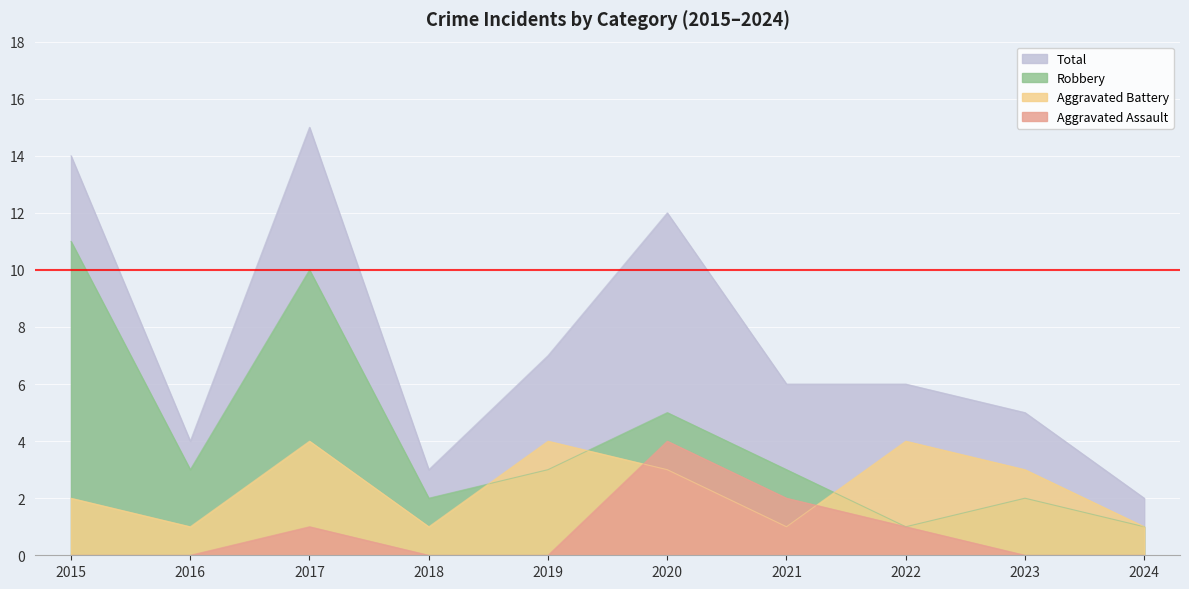

At which label does Robbery reach its minimum?

2022